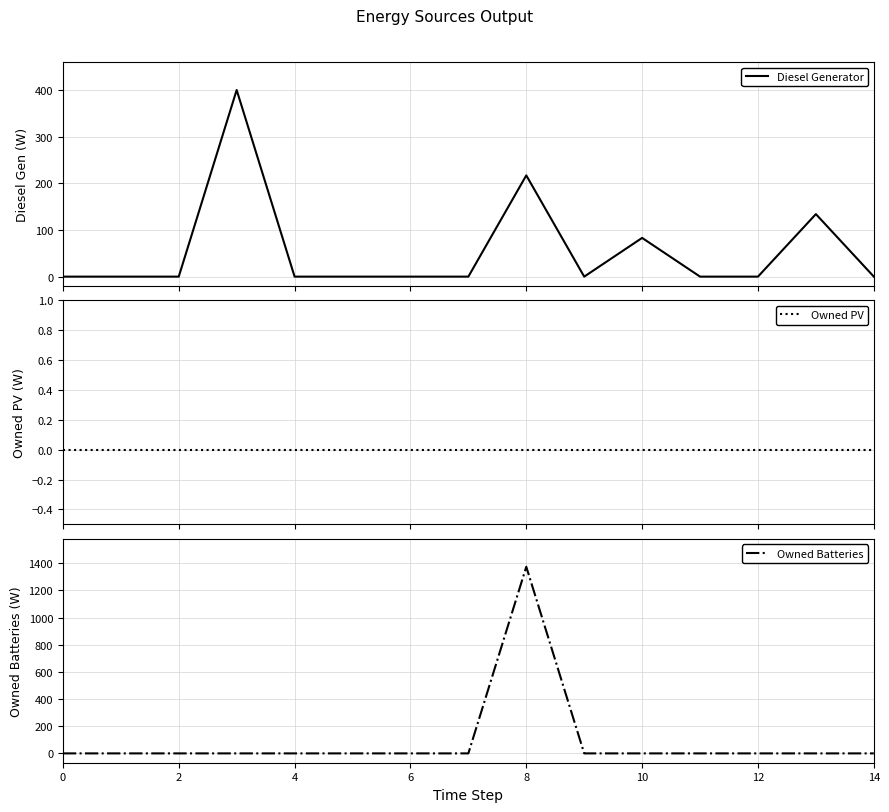

The value of Owned Batteries at 14 is -861. True or false?

False